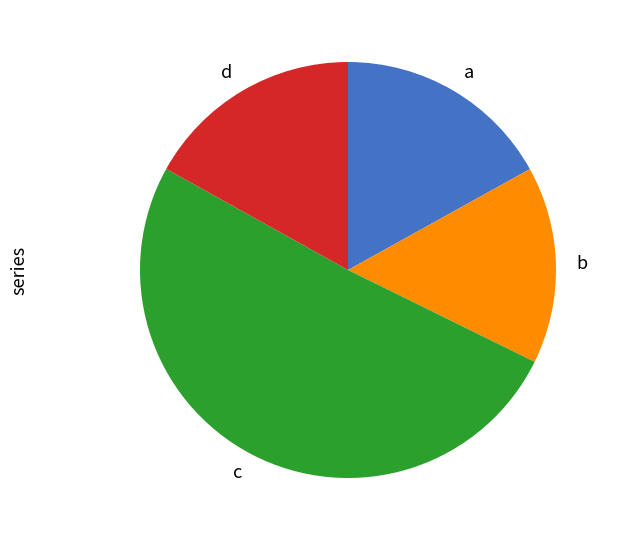

What is the majority slice?

c